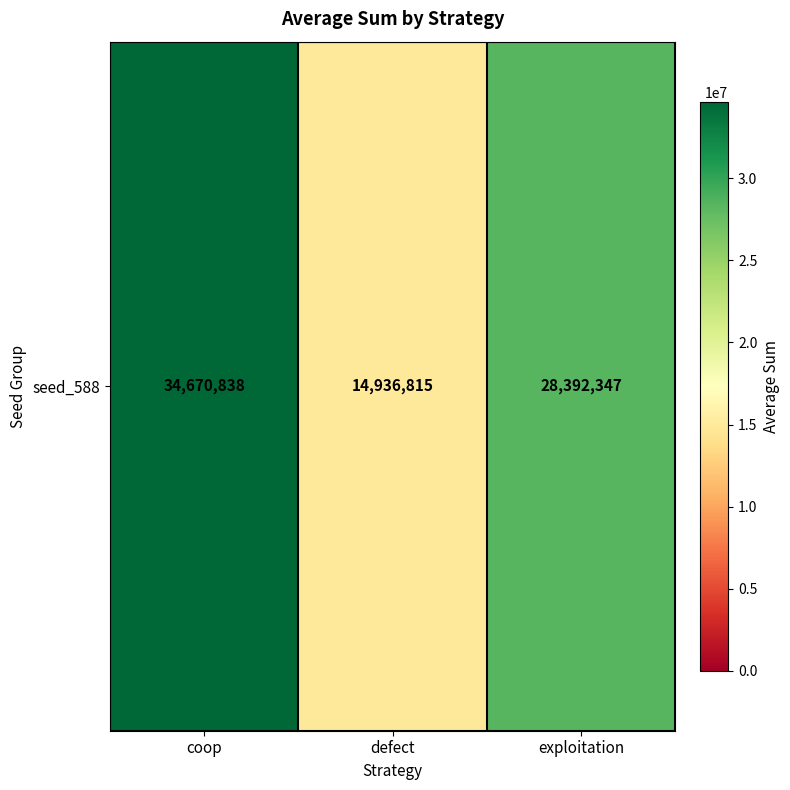

Reading right to left, transcribe all the data shown in this chart.

exploitation=28392347	defect=14936815	coop=34670838